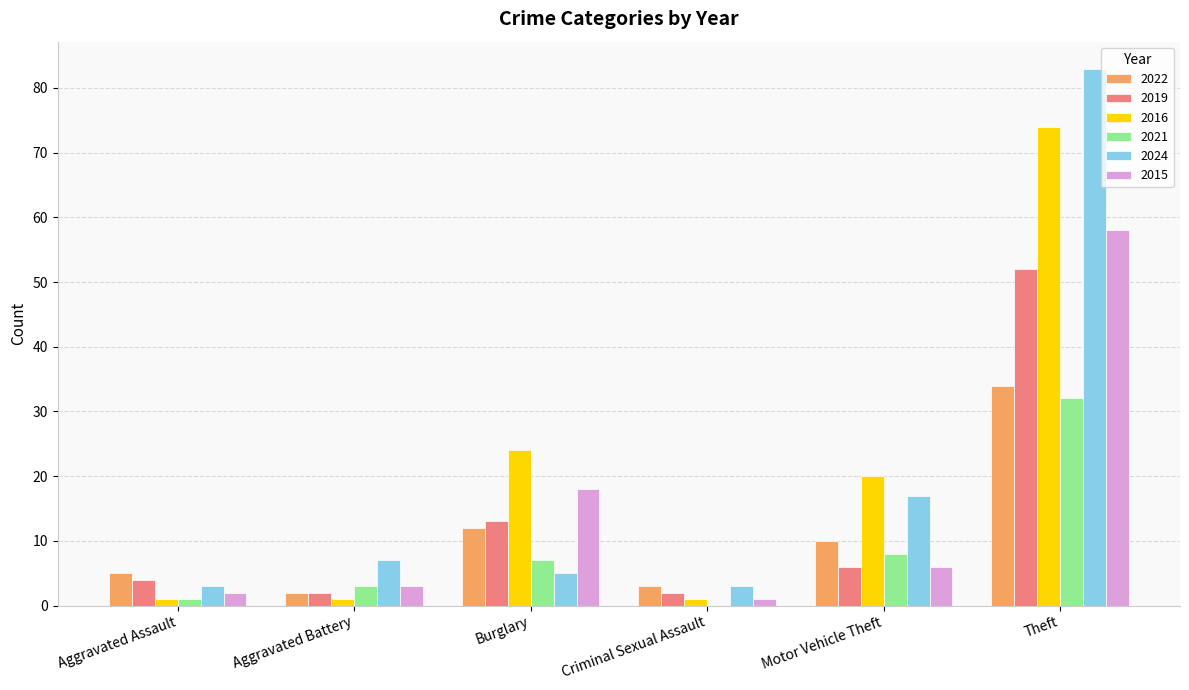

How many groups of bars are there?

6